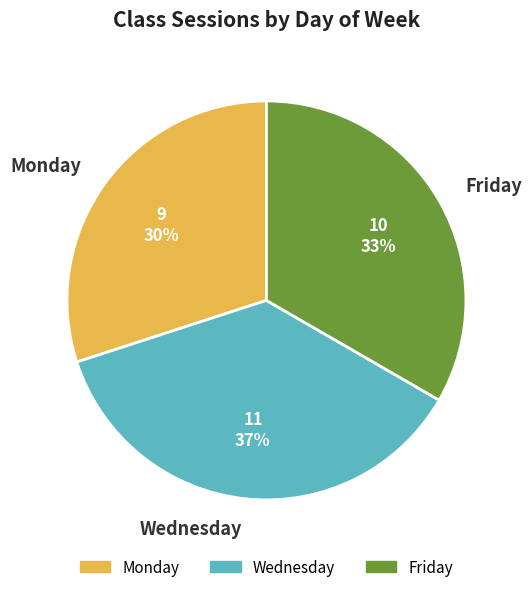

The Friday slice represents 23% of the pie. True or false?

False